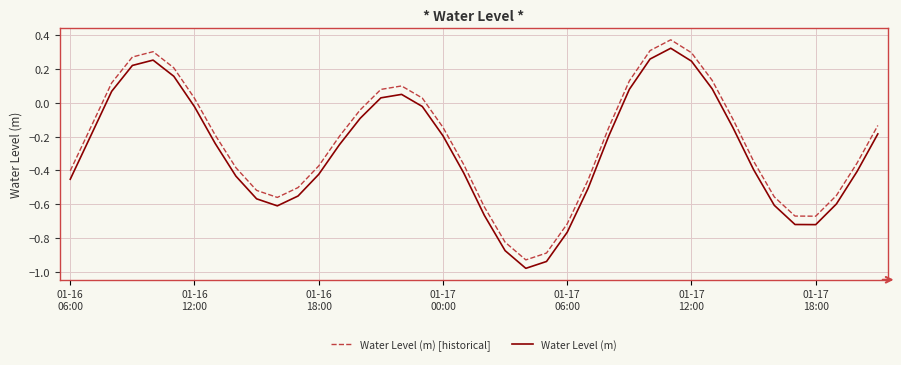

True or false: Water Level (m) and Water Level (m) [historical] cross at least once.

False